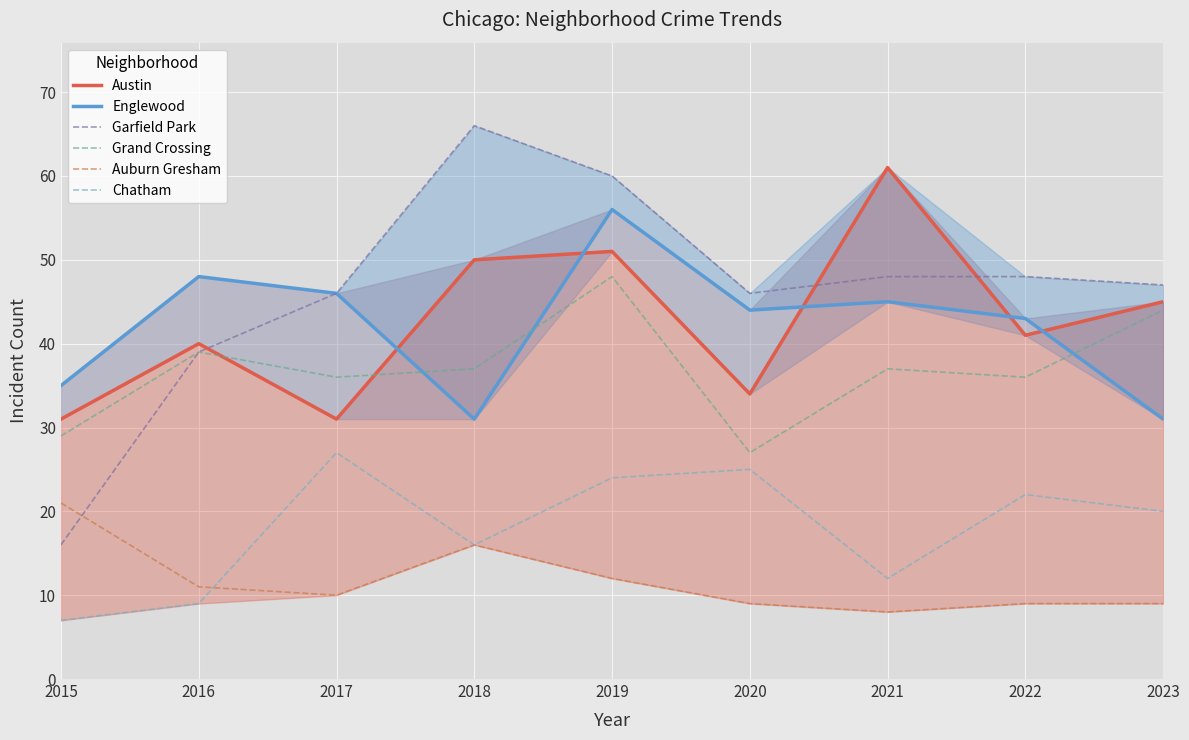

Rank the series by their maximum value, from lowest to highest.

Auburn Gresham, Chatham, Grand Crossing, Englewood, Austin, Garfield Park